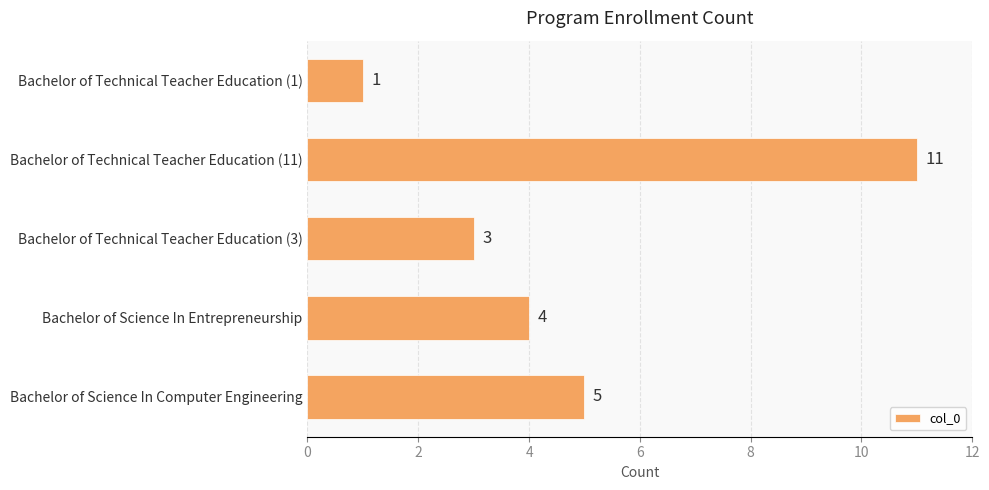

How many values are between 3 and 5?

3